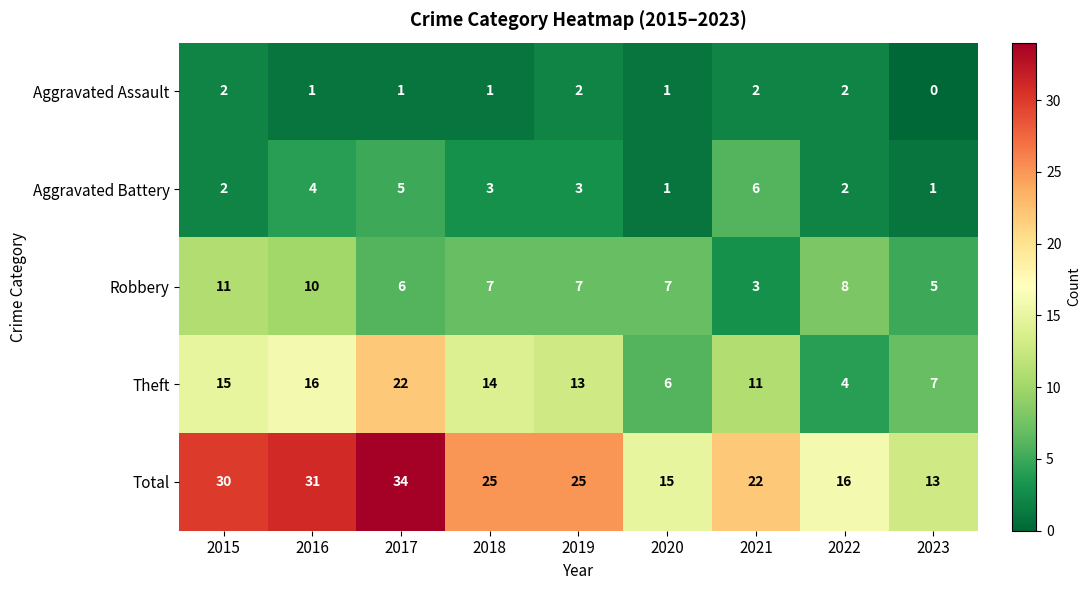

At which category is the sum across all series the highest?

2017